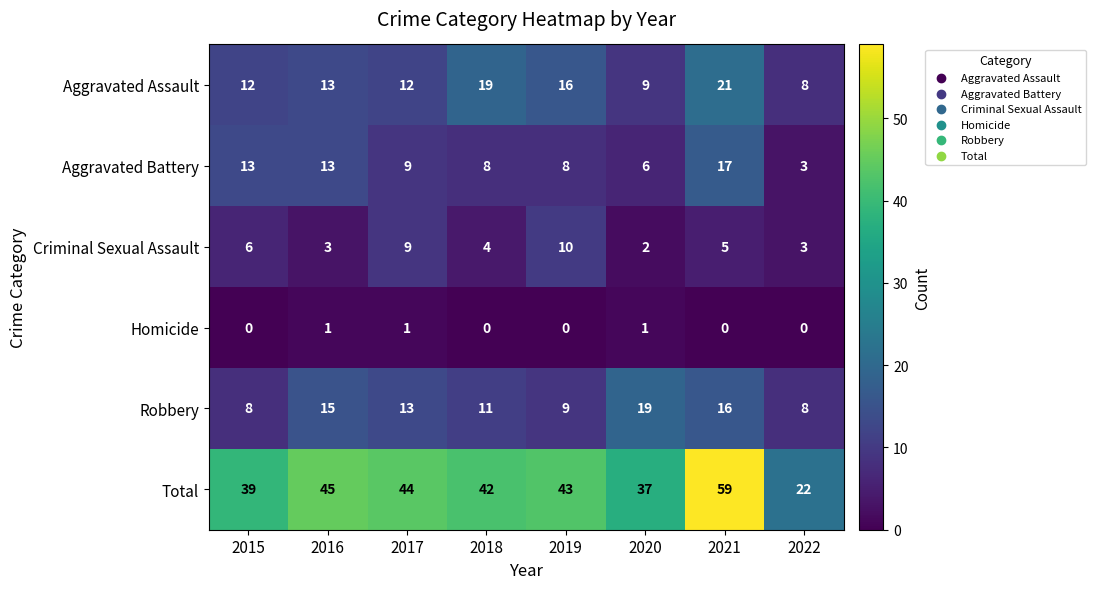

Is it true that Homicide equals 0 at 2015?

True